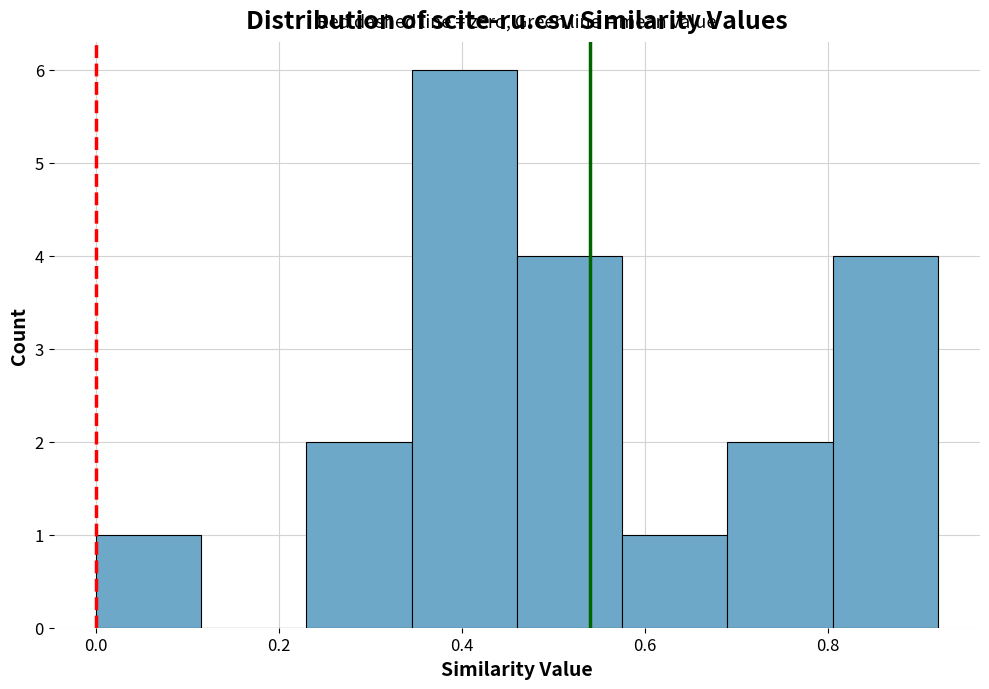

Over which range of the x-axis is the bar tallest?

0.345 to 0.460